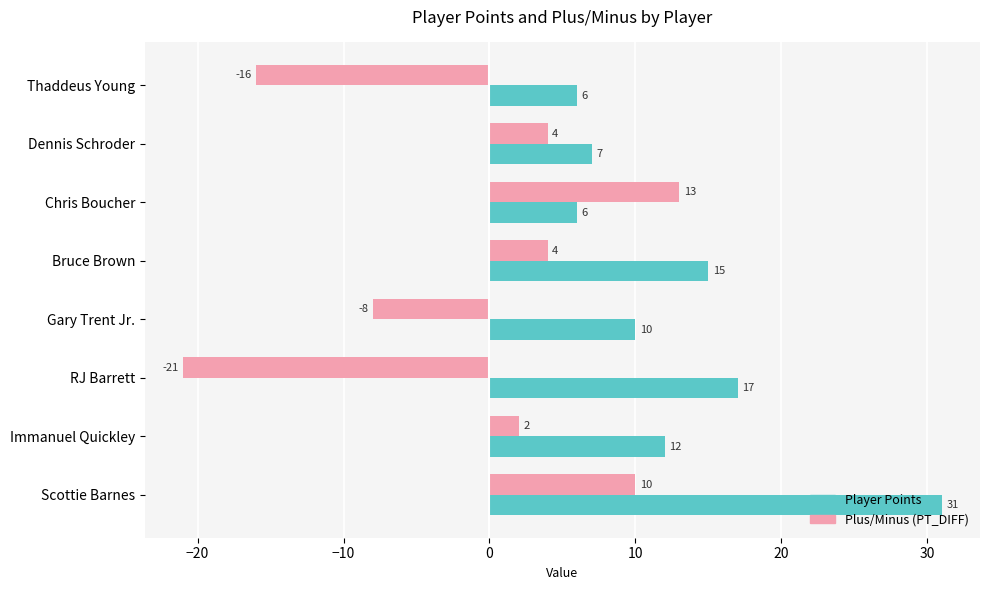

What is the spread (max minus min) of values at Immanuel Quickley?

10